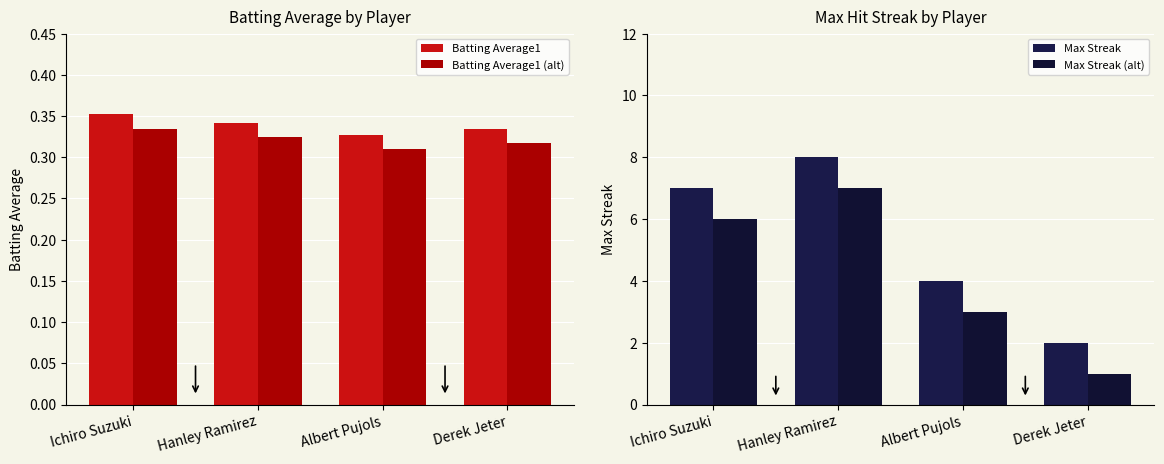

Reading left to right, list all the values displayed in this chart.

Batting Average1: 0.4	0.3	0.3	0.3
Batting Average1 (alt): 0.3	0.3	0.3	0.3
Max Streak: 7.0	8.0	4.0	2.0
Max Streak (alt): 6.0	7.0	3.0	1.0